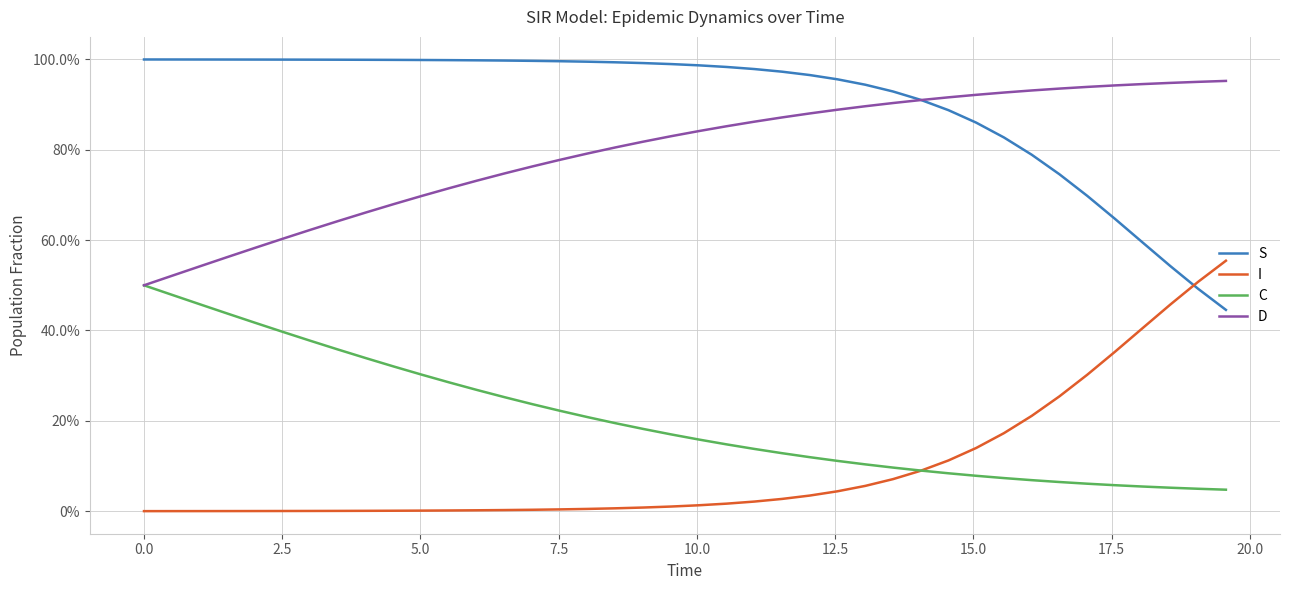

True or false: S has more than 0 interior local peaks.

False